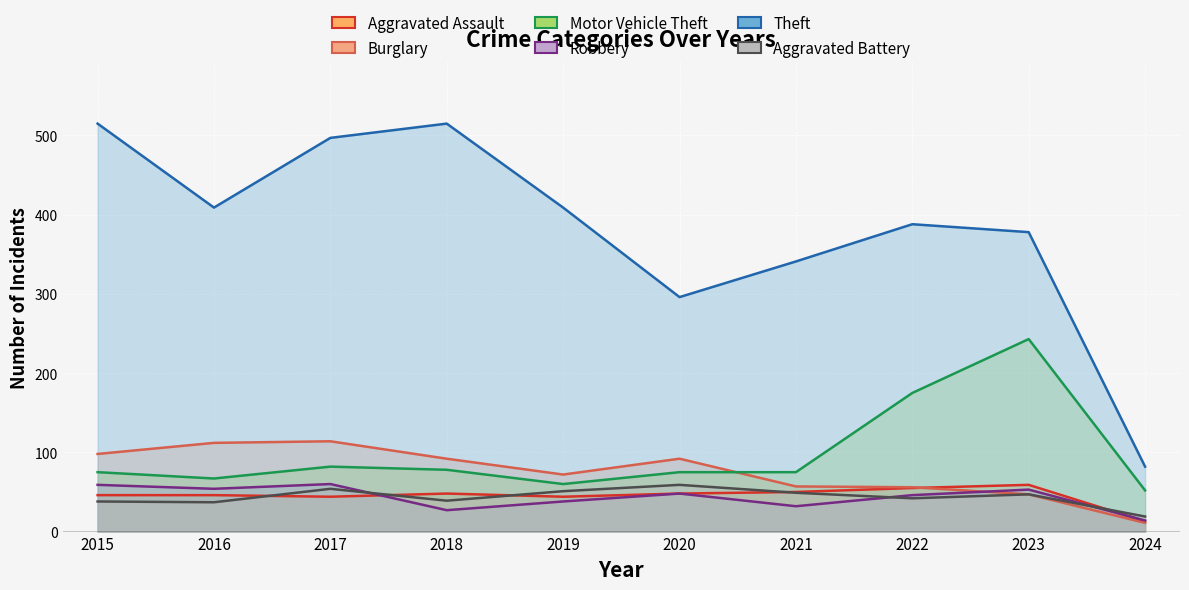

True or false: Theft and Burglary cross at least once.

False